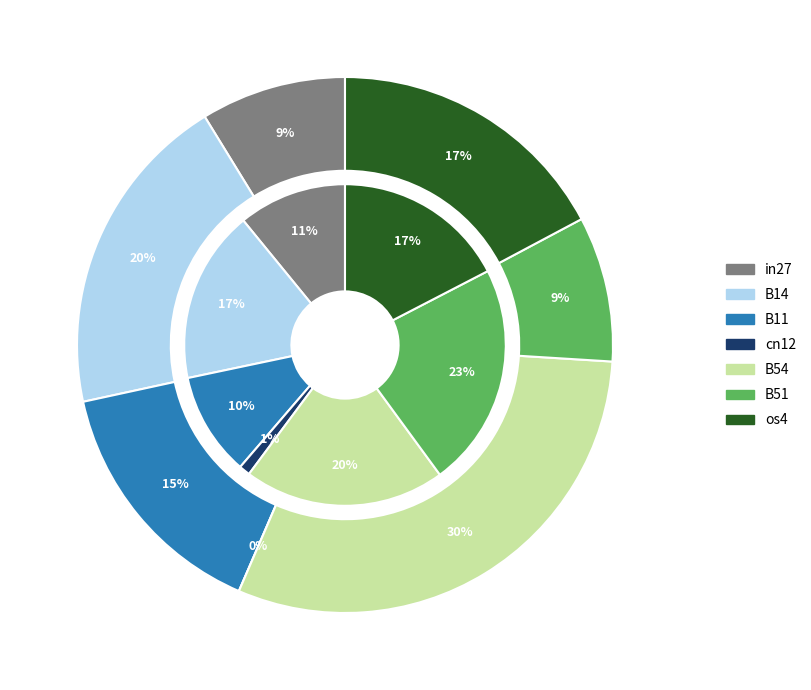

Is os4 the majority of the pie?

No